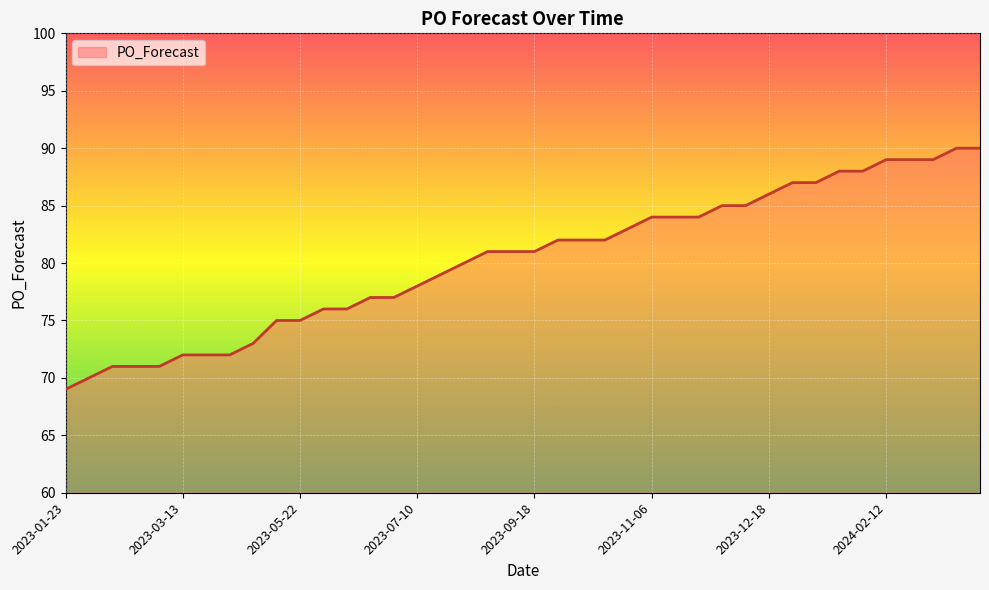

What is the sum of all values?

3211